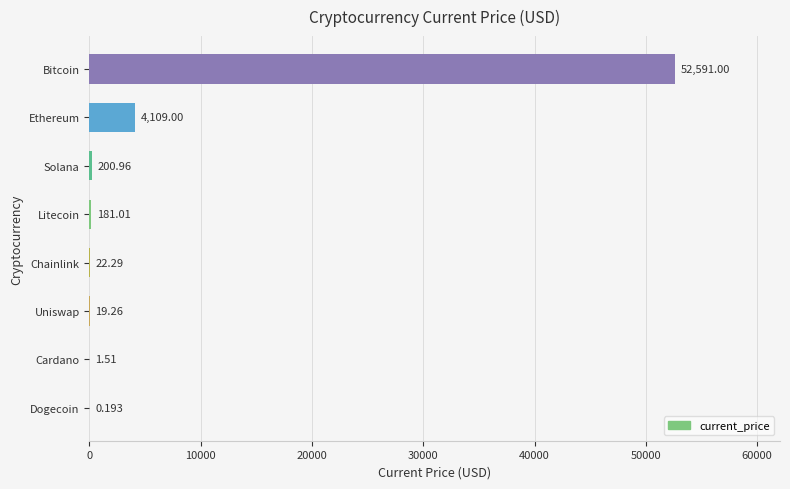

Between Solana and Uniswap, which is larger?

Solana